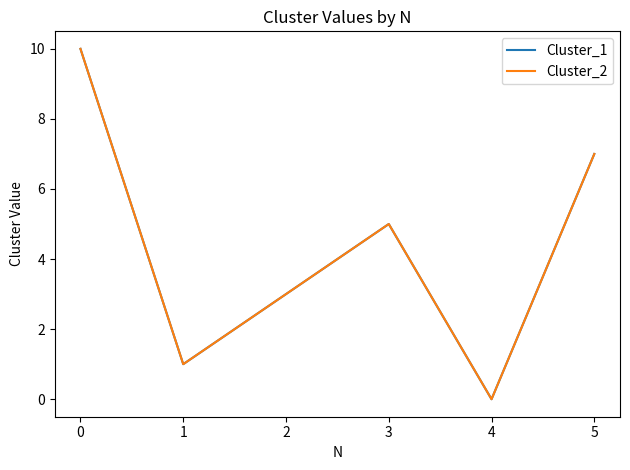

Does the chart display data point markers on the line(s)?

No